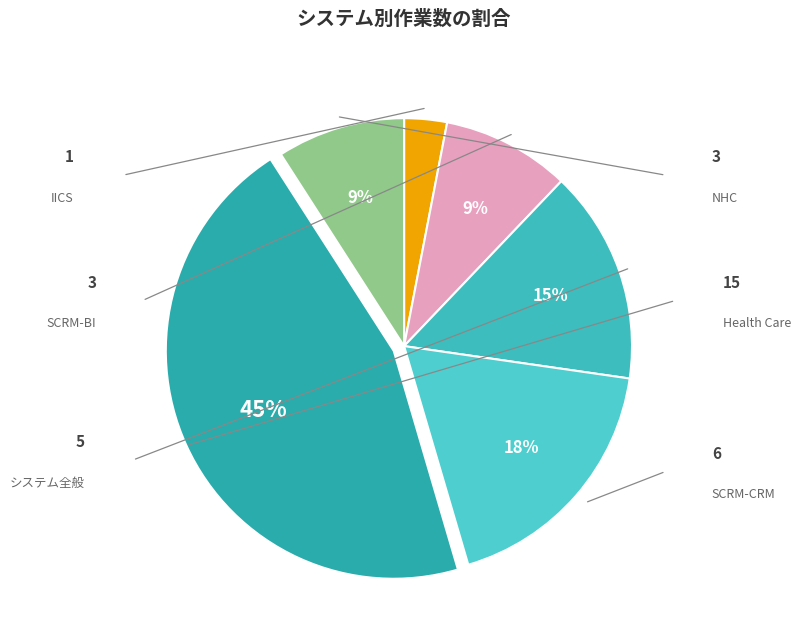

What is the change in value from SCRM-BI to Health Care?

+12